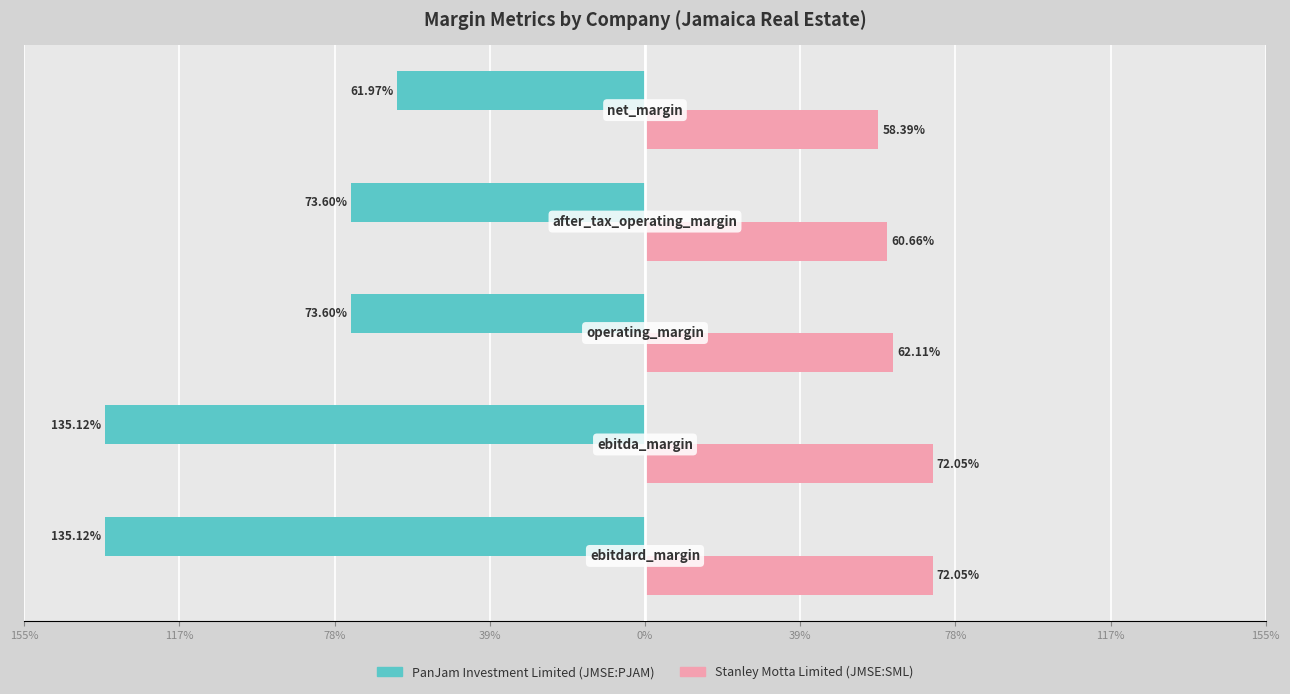

What are all the series names shown in the legend?

PanJam Investment Limited (JMSE:PJAM), Stanley Motta Limited (JMSE:SML)